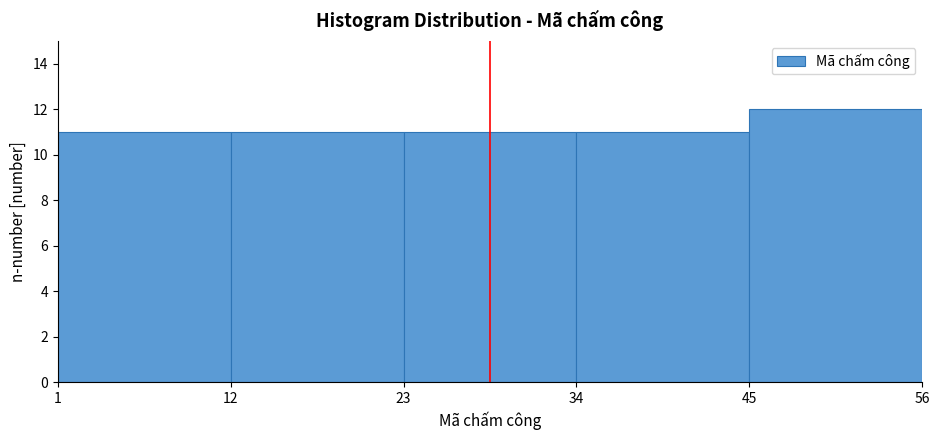

Reading left to right, transcribe this chart: for each bar, give the range it covers on the x-axis and its height. The values are not printed on the chart, so give them approximately, as read against the axis.

1 to 12: 11
12 to 23: 11
23 to 34: 11
34 to 45: 11
45 to 56: 12